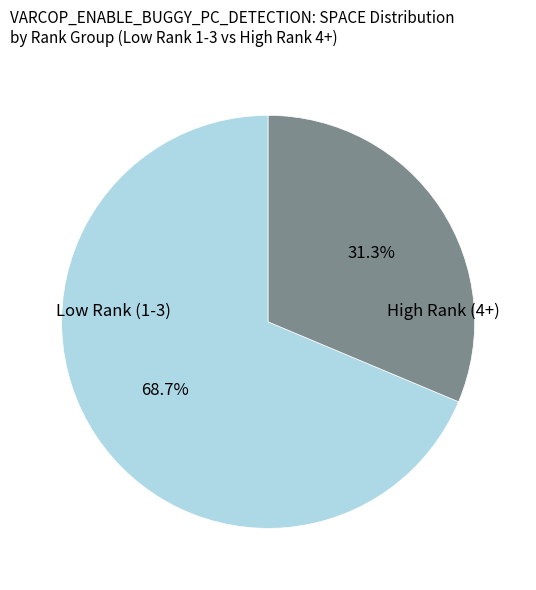

Is there any slice that represents more than half of the pie?

Yes